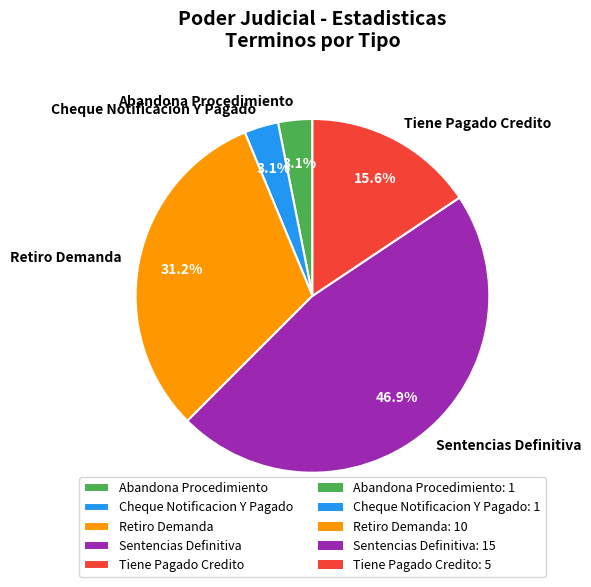

True or false: Cheque Notificacion Y Pagado accounts for 14% of the total.

False